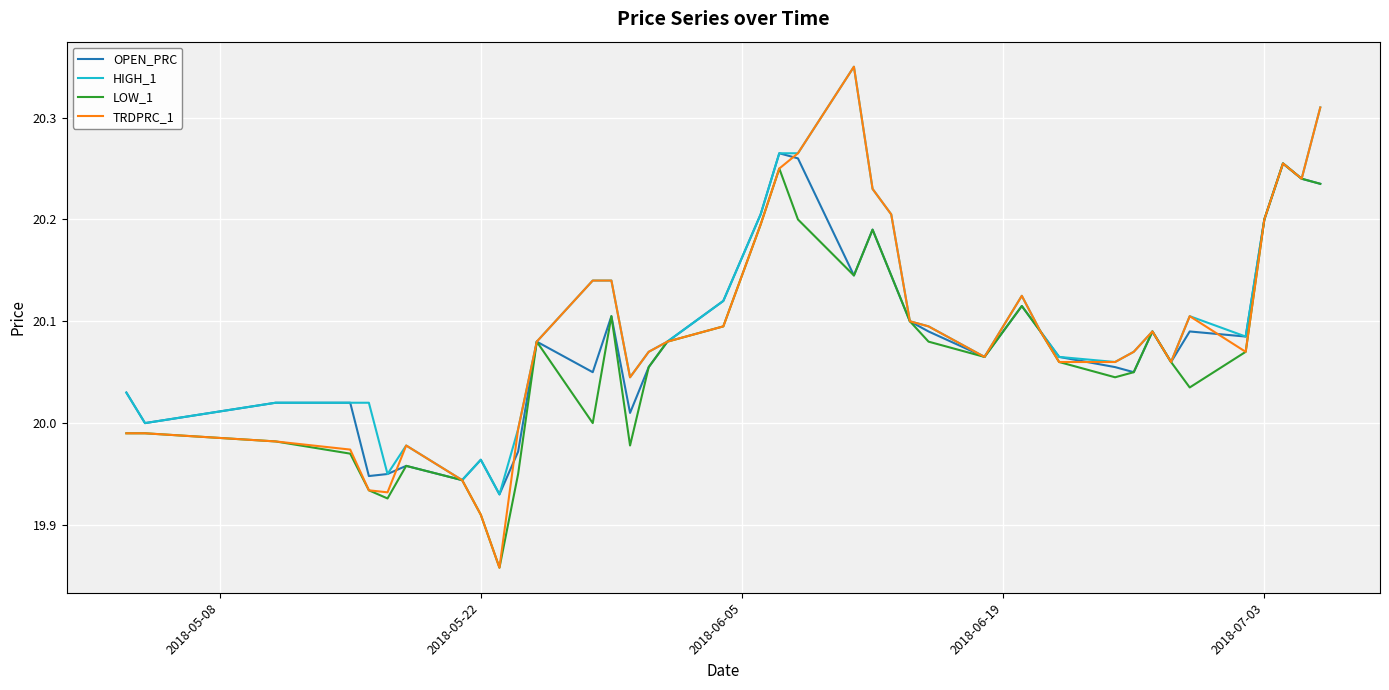

Which series has the largest range (max minus min)?

TRDPRC_1